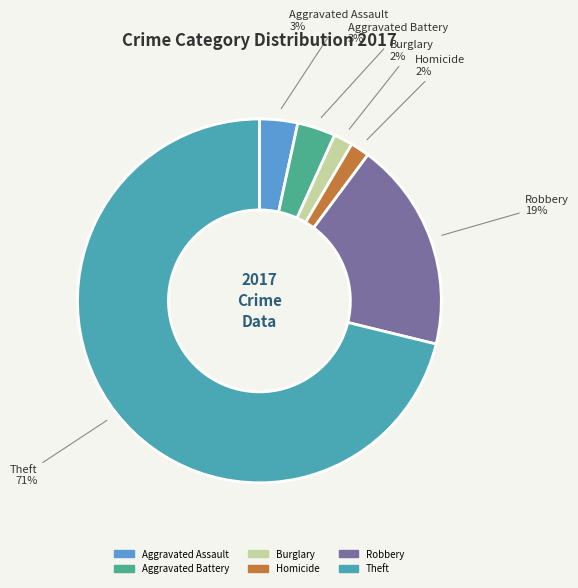

How many segments does this pie chart have?

6